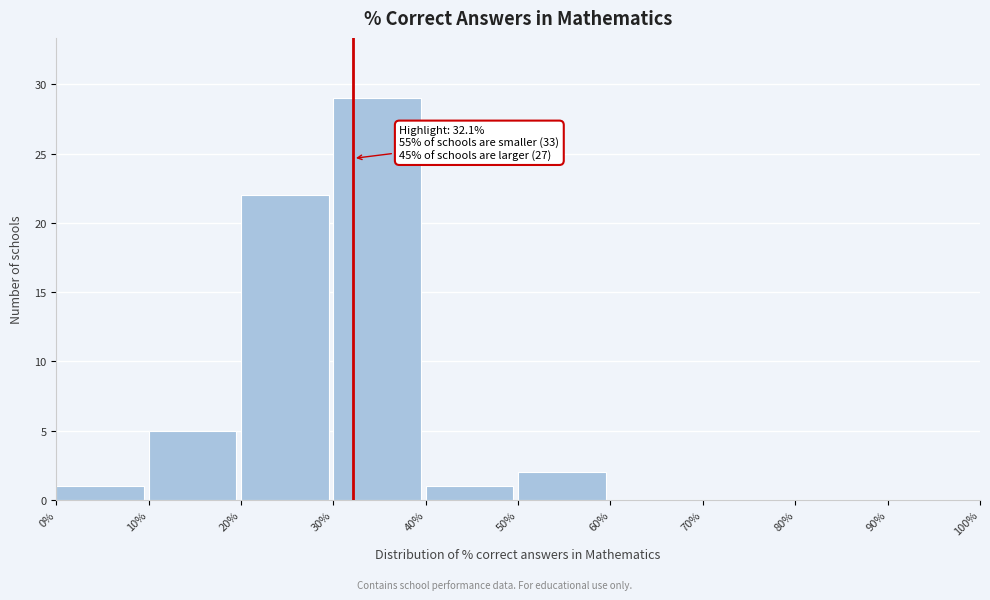

Which range on the x-axis has the tallest bar?

30% to 40%